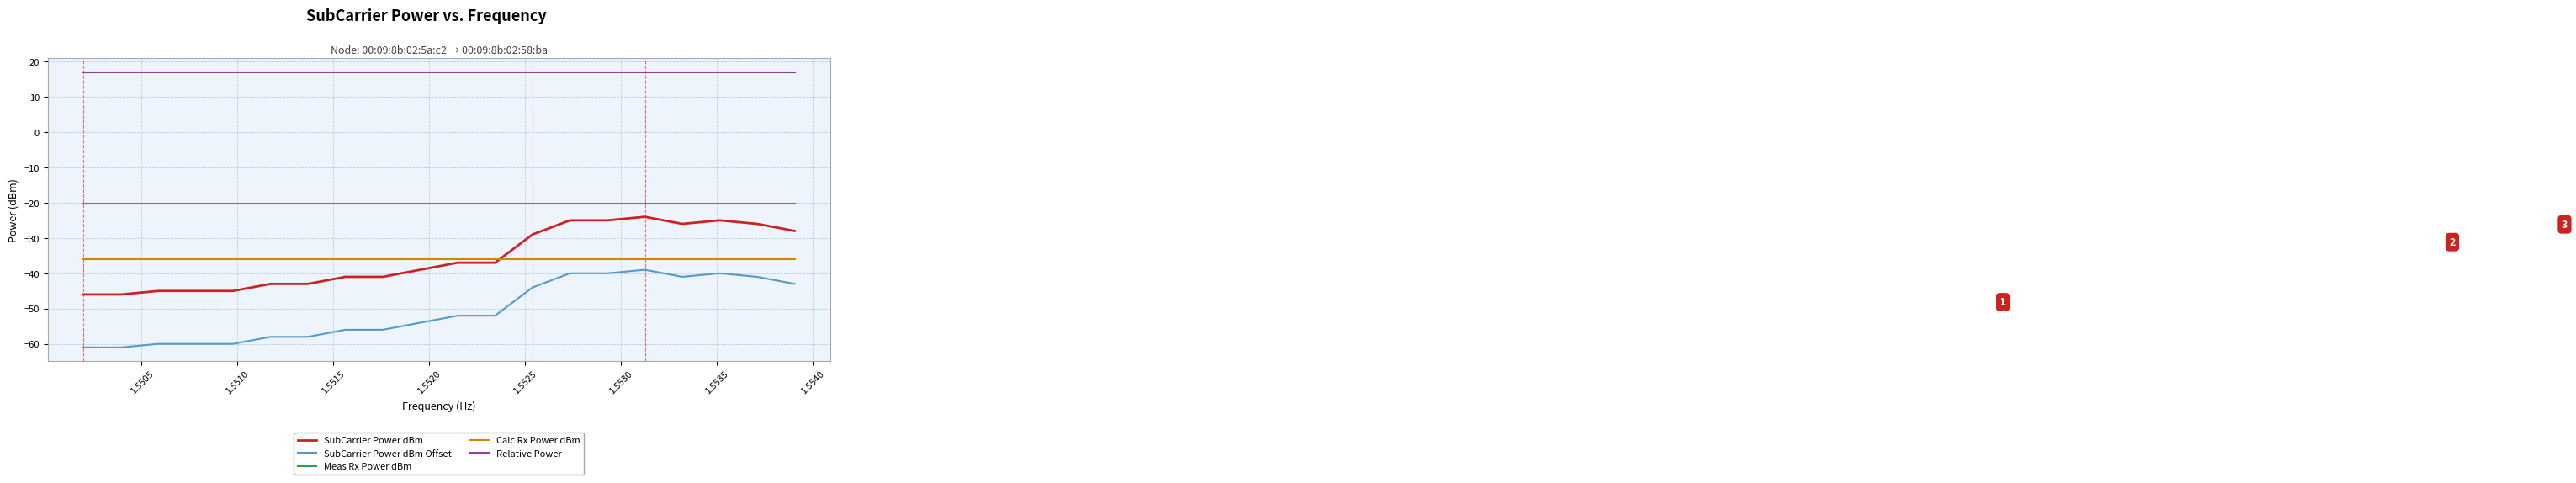

True or false: SubCarrier Power dBm Offset and Relative Power intersect in this chart.

False